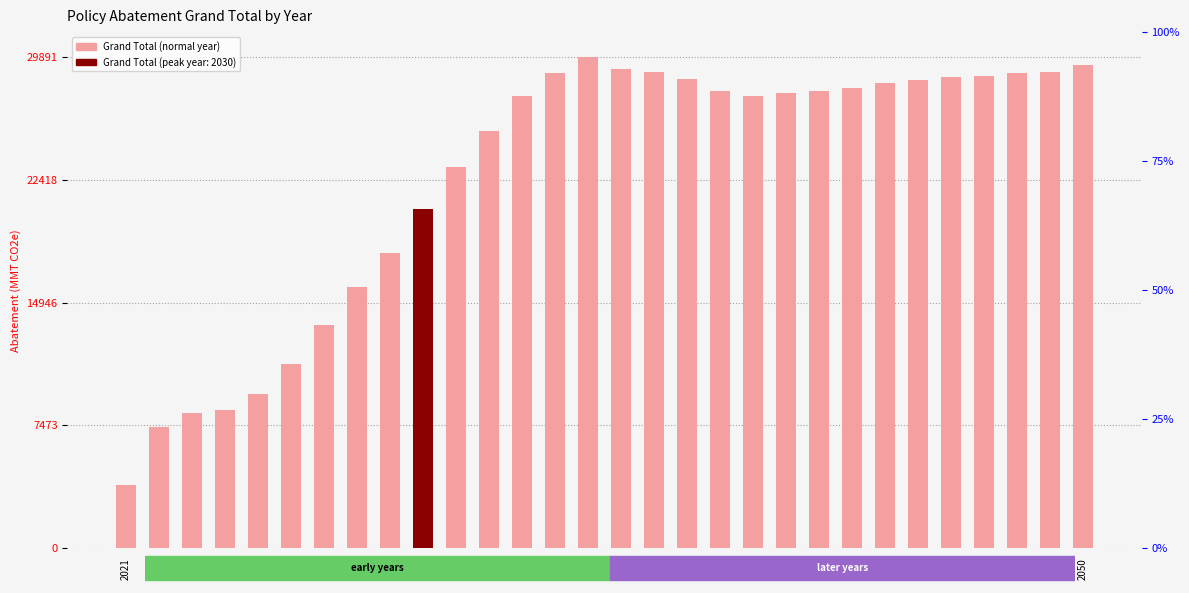

Reading left to right, transcribe all the data shown in this chart.

3839	7389	8224	8397	9383	11219	13610	15879	17954	20620	23180	25389	27532	28911	29891	29172	28980	28519	27803	27475	27666	27802	28012	28262	28493	28633	28743	28921	28982	29399